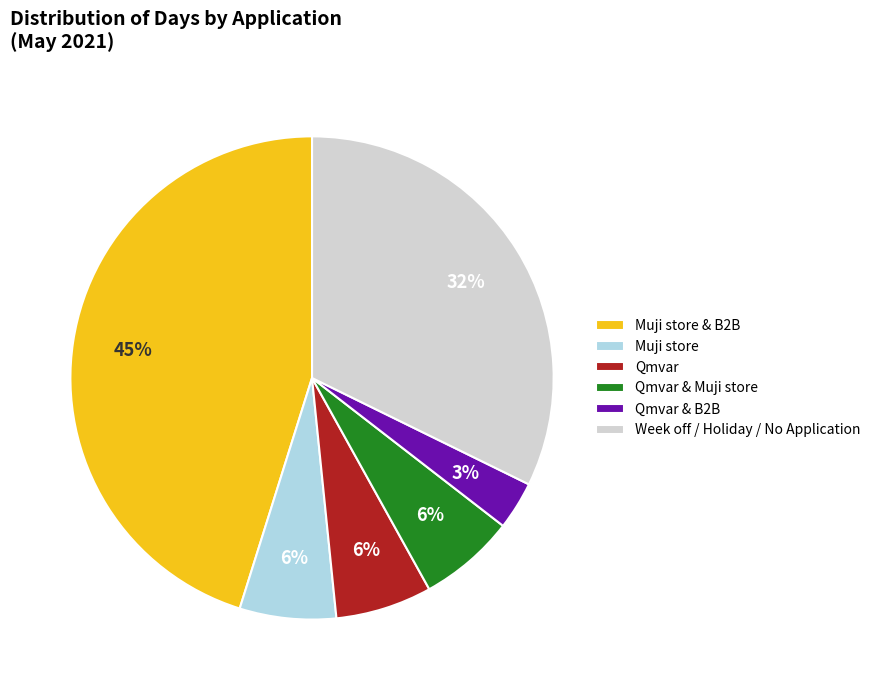

To the nearest percent, what portion does Qmvar & B2B represent?

3%